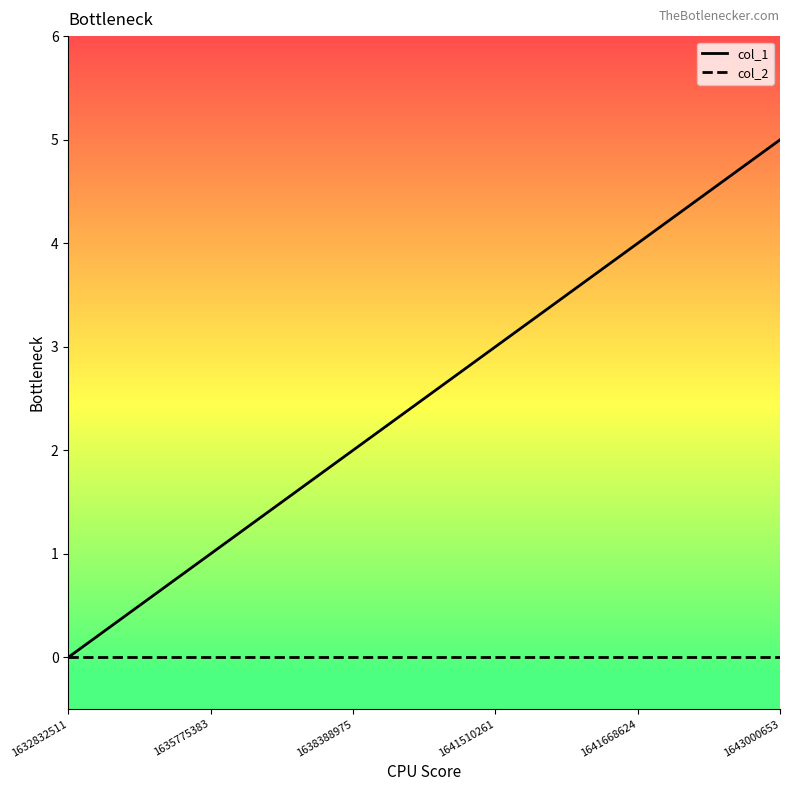

What are all the series names shown in the legend?

col_1, col_2